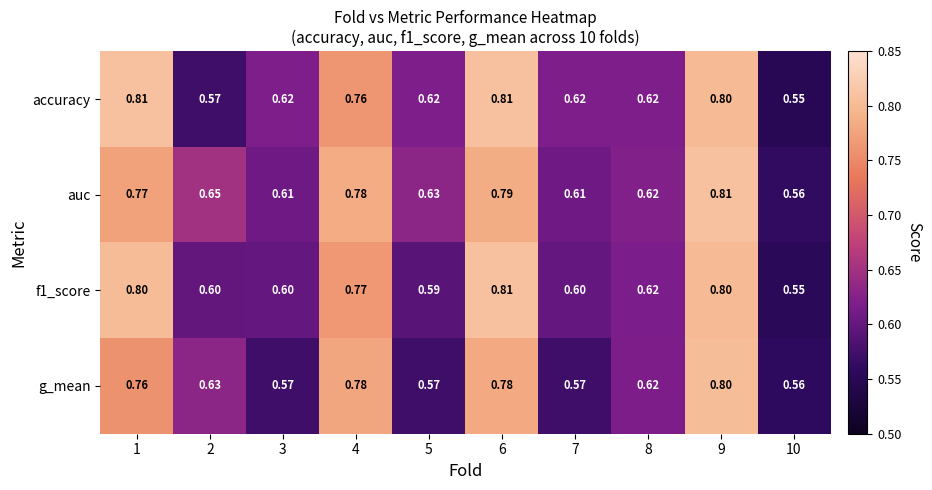

Which series has the largest total across all categories?

auc